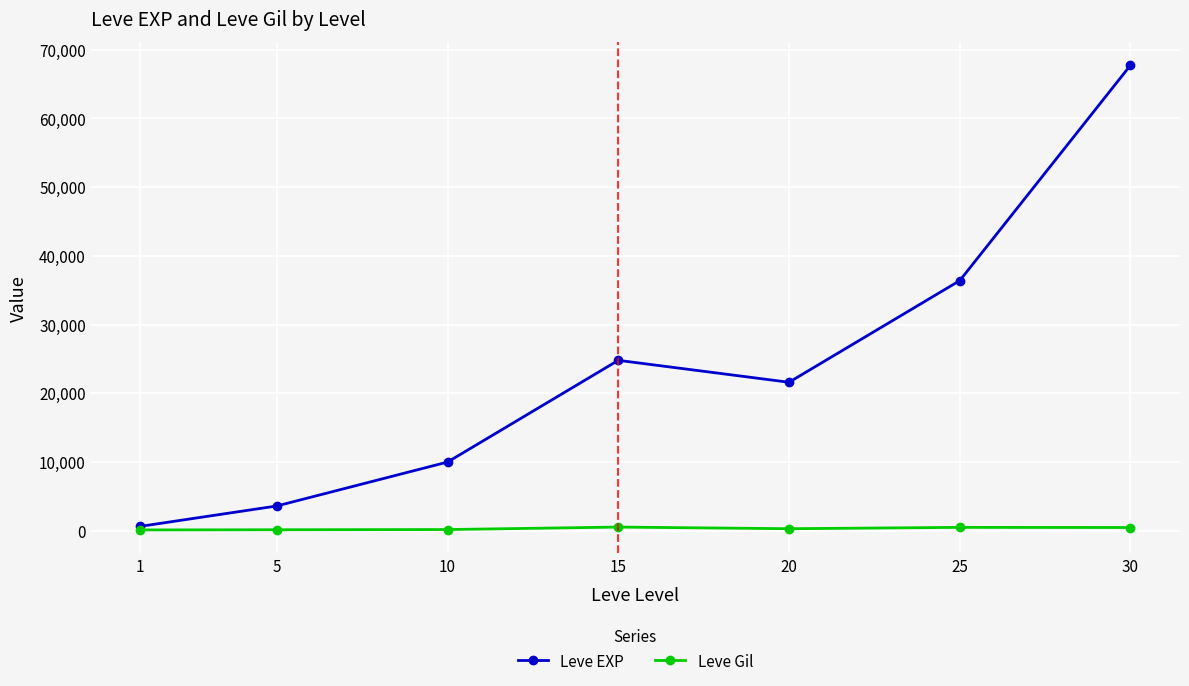

Which series has the largest total across all categories?

Leve EXP